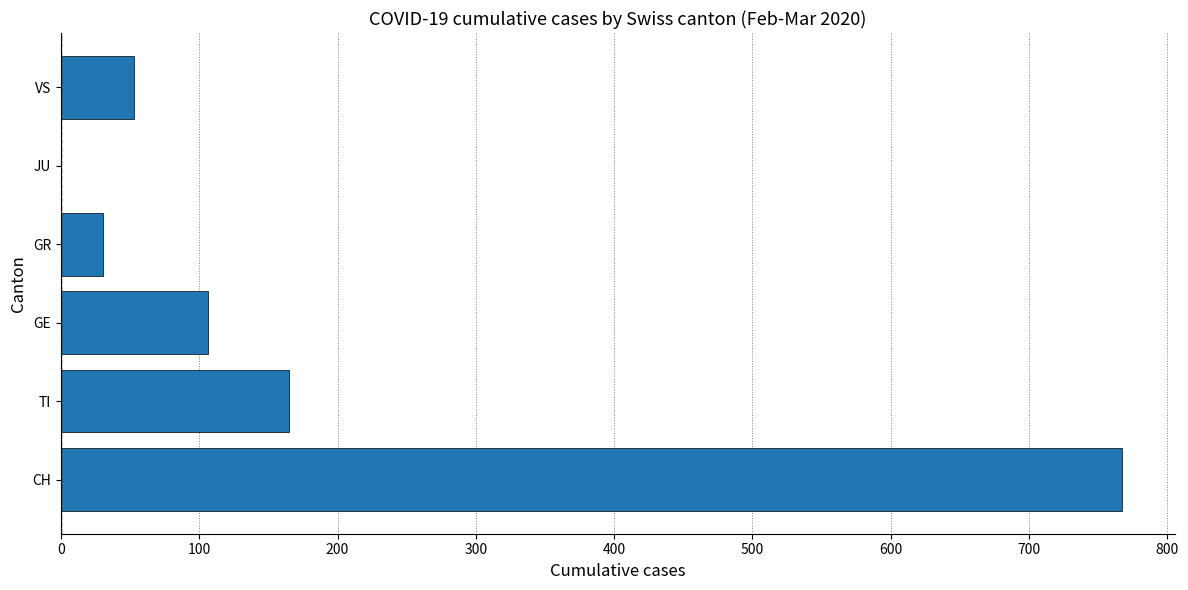

What is the greatest value displayed?

767